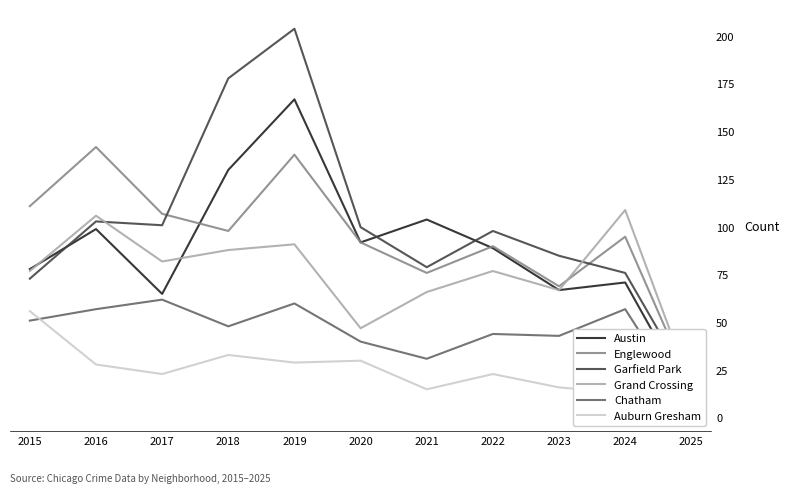

How many interior local peaks does the Grand Crossing series have?

4